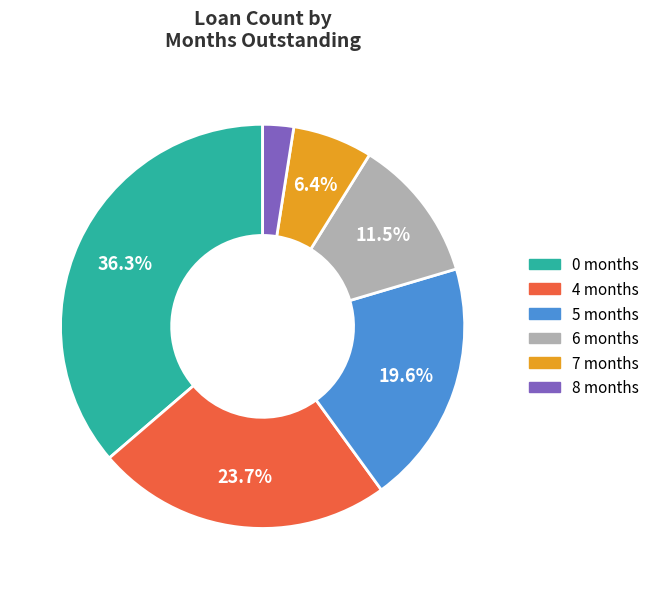

Approximately how many times larger is the value at 8 compared to 7?

0.4